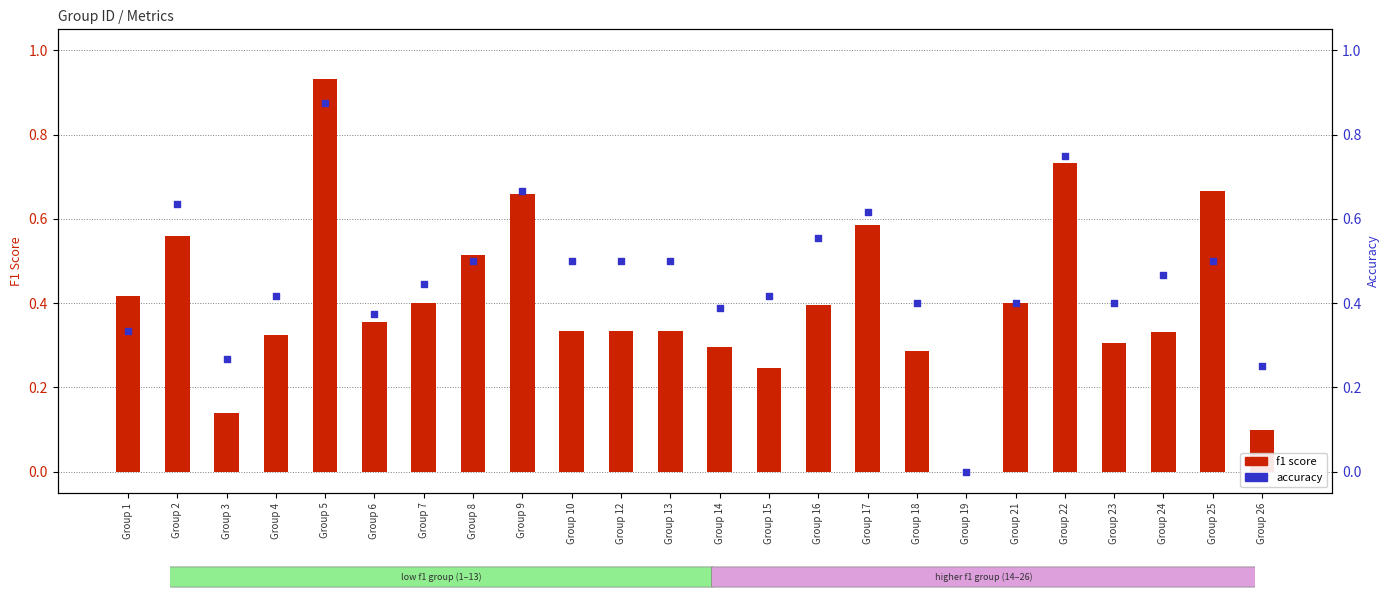

At how many categories does at least one series exceed 0?

23